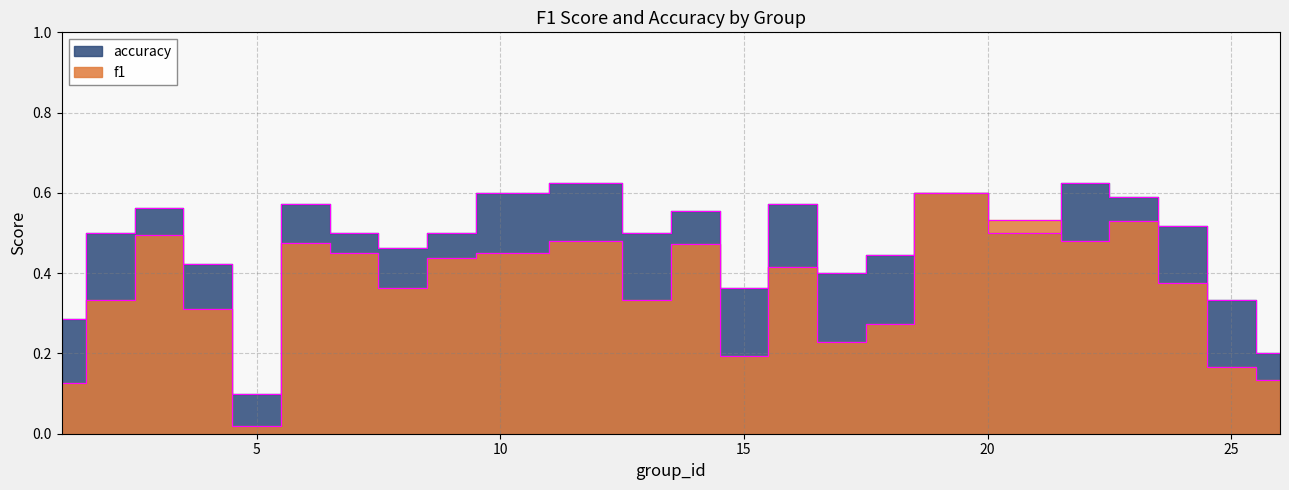

What is the average value of the f1 series?

0.4